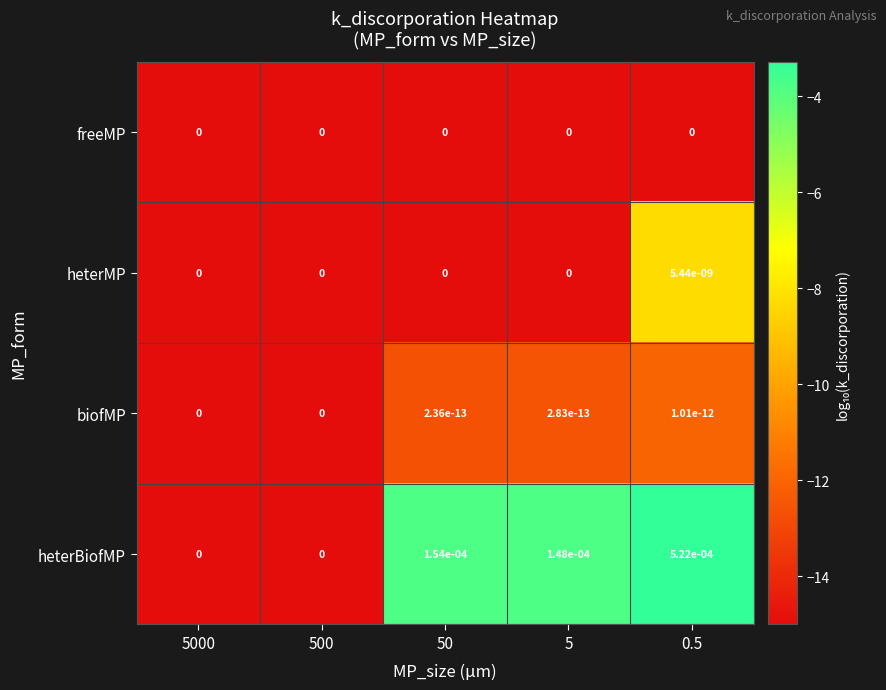

The value of biofMP at 50 is 0.0. True or false?

True